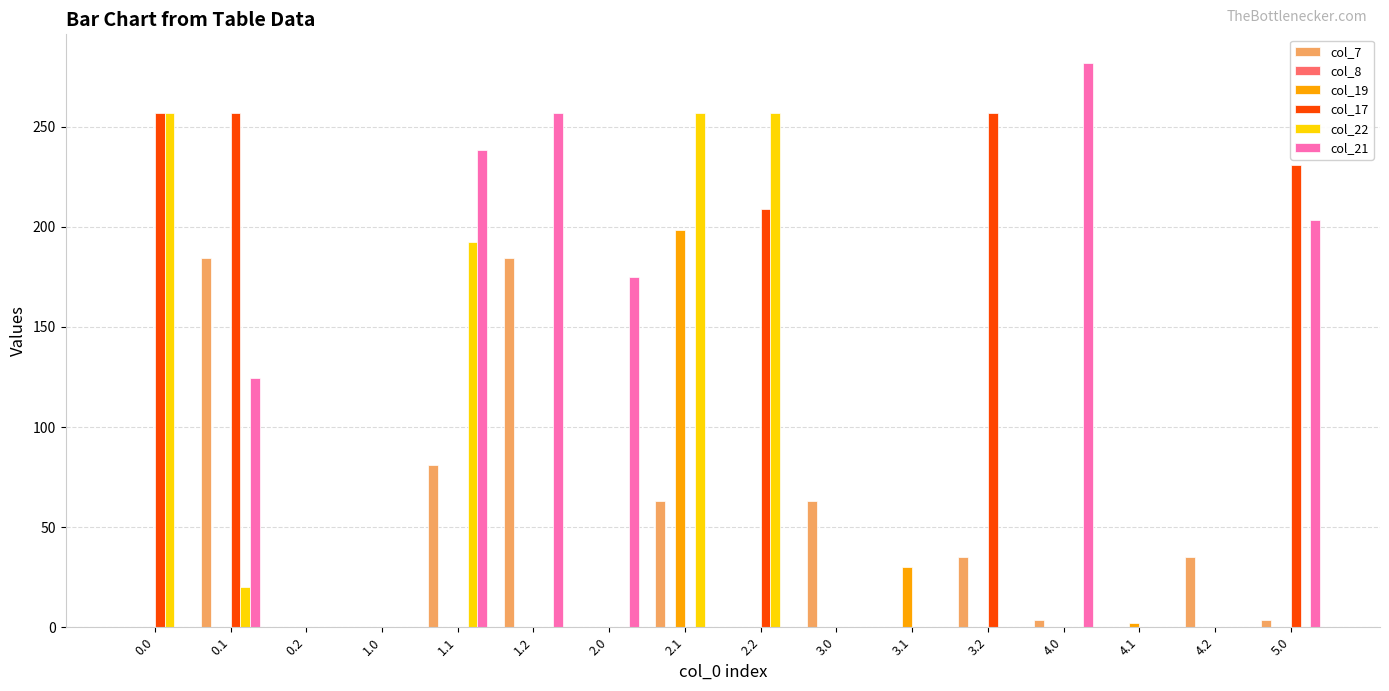

What is the sum of all col_19 values?

230.5